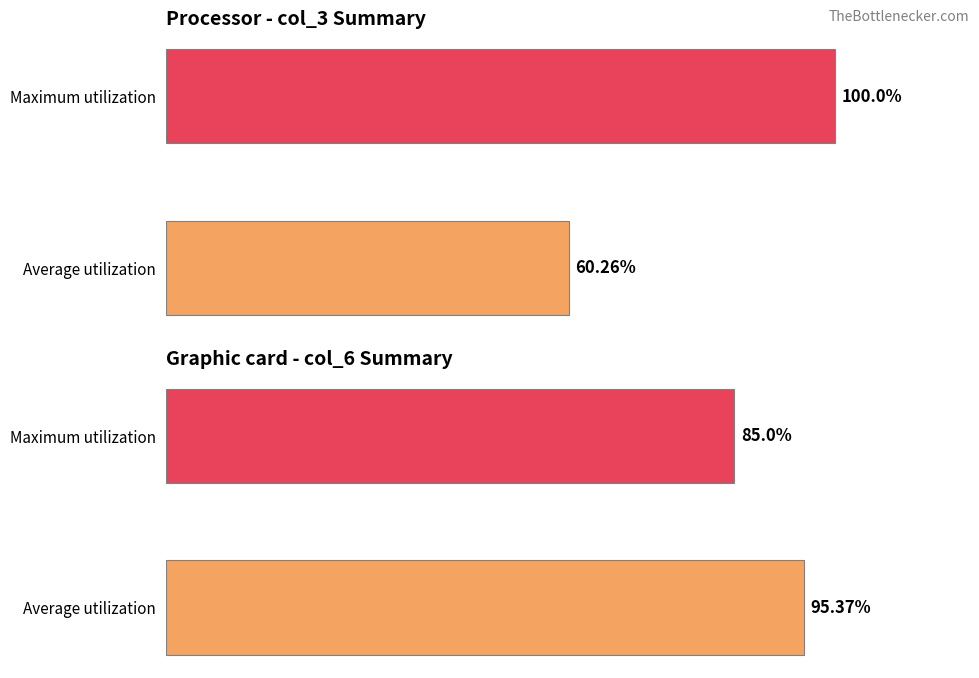

List the series in order of their peak value, lowest first.

col_6 group, col_3 group